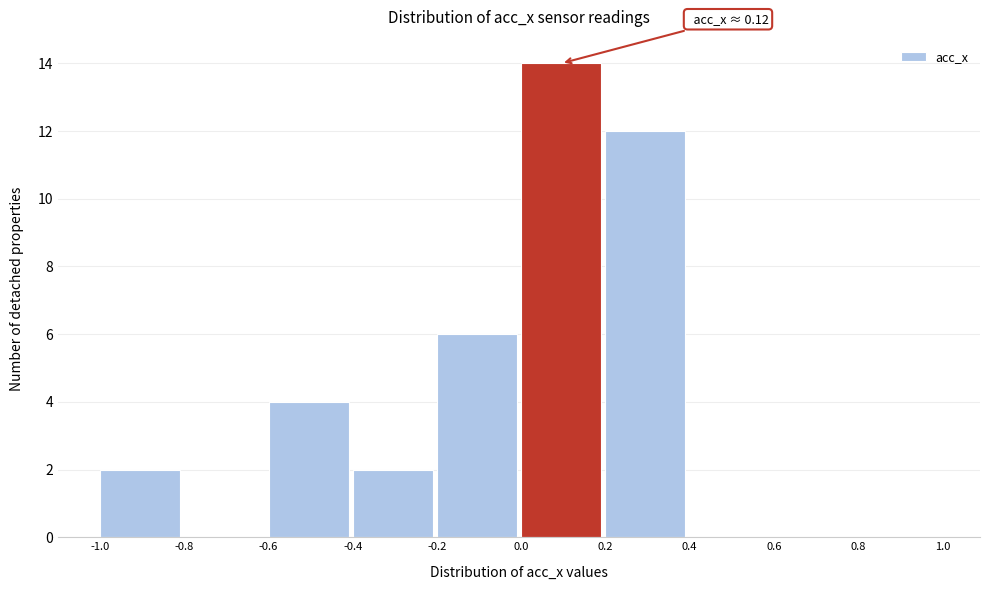

Which range on the x-axis has the tallest bar?

0.0 to 0.2